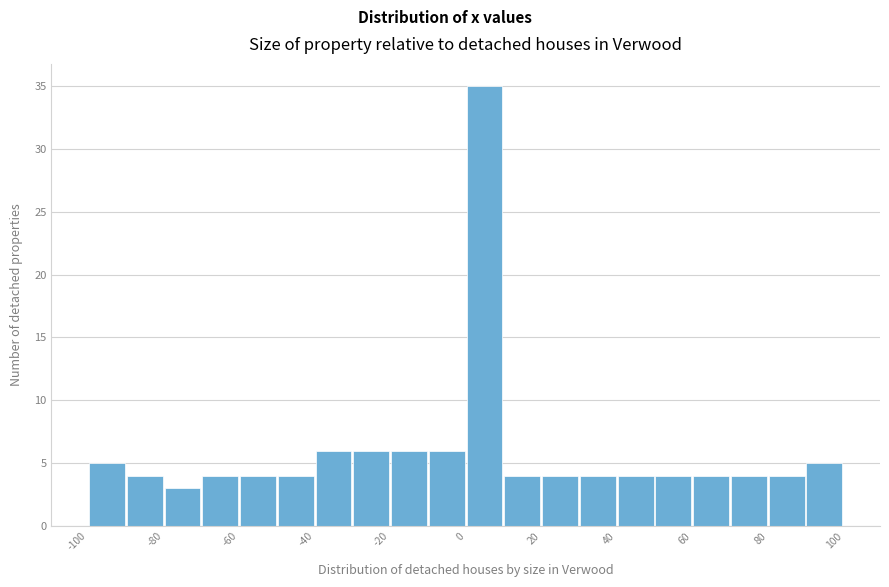

Reading left to right, list every bar in this chart as the range it spans on the x-axis followed by its height. The values are not printed on the chart, so give them approximately, as read against the axis.

-100 to -90: 5
-90 to -80: 4
-80 to -70: 3
-70 to -60: 4
-60 to -50: 4
-50 to -40: 4
-40 to -30: 6
-30 to -20: 6
-20 to -10: 6
-10 to 0: 6
0 to 10: 35
10 to 20: 4
20 to 30: 4
30 to 40: 4
40 to 50: 4
50 to 60: 4
60 to 70: 4
70 to 80: 4
80 to 90: 4
90 to 100: 5